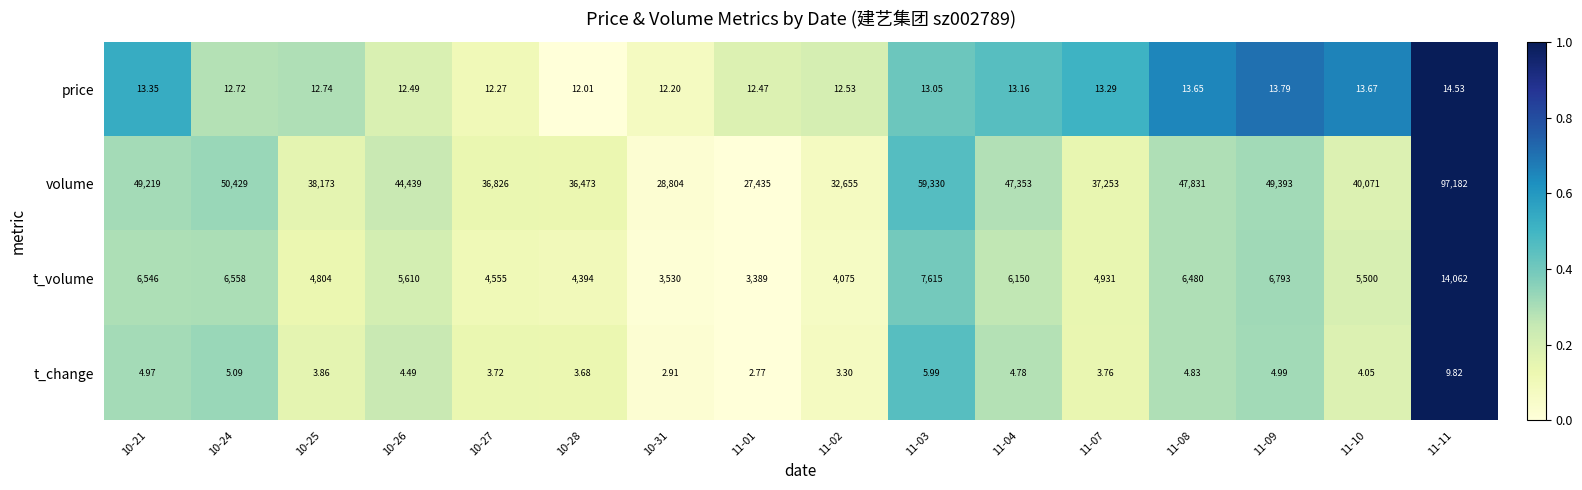

At 11-10, list the series in order from smallest to largest.

t_change, price, t_volume, volume